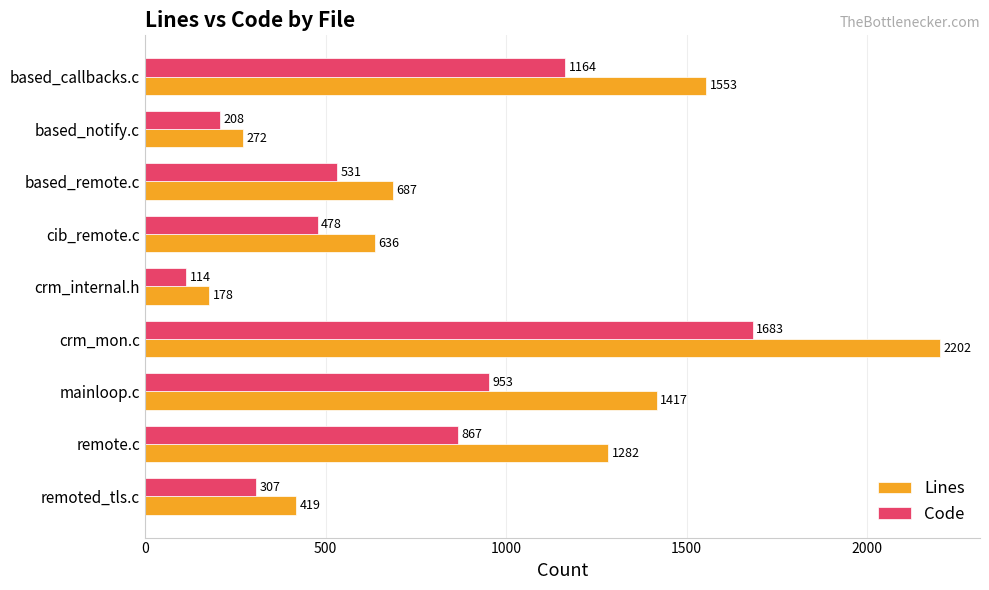

Which series has the largest range (max minus min)?

Lines